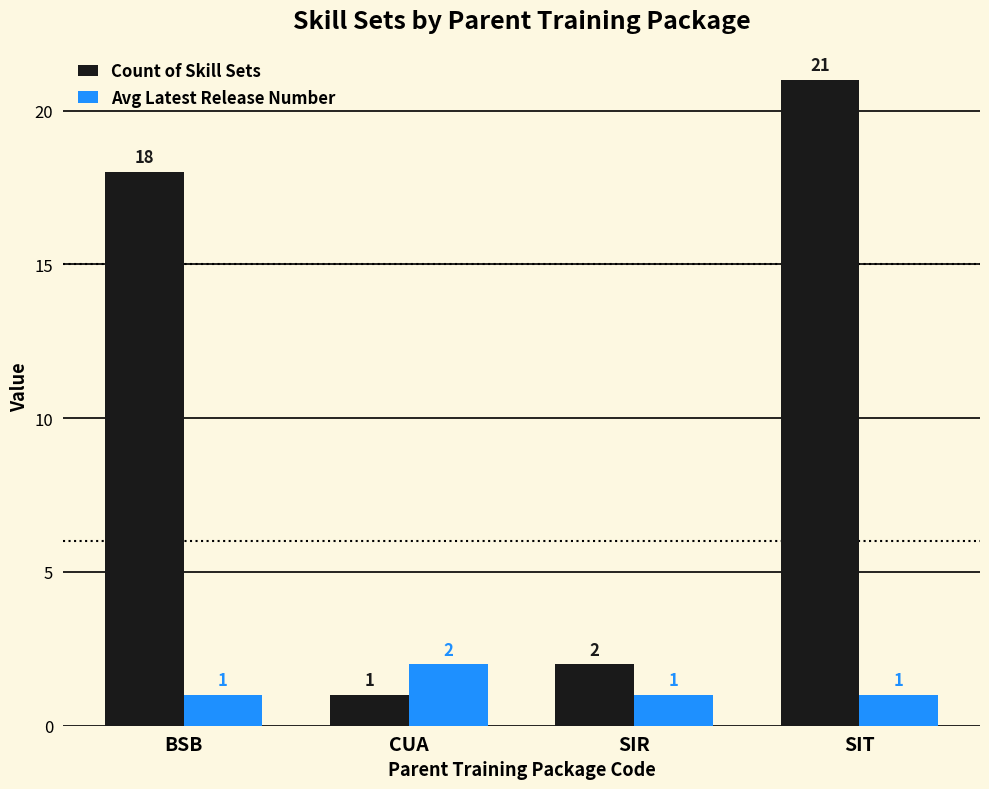

Is it true that Count of Skill Sets equals 2 at SIR?

True